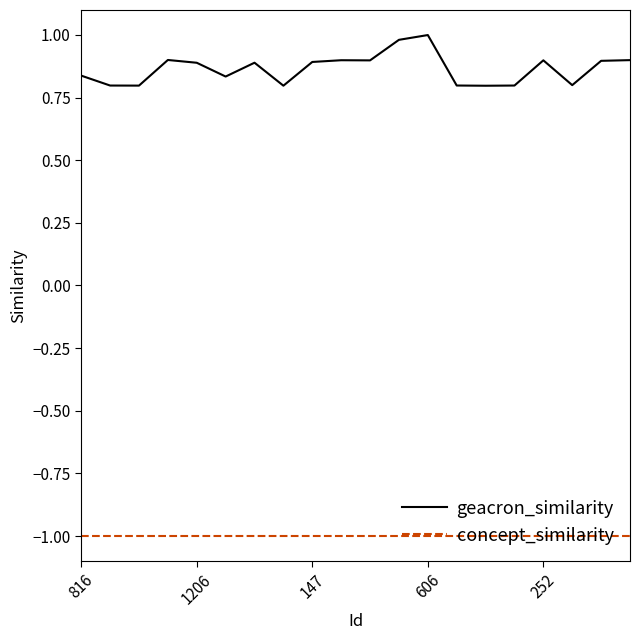

Which series has the largest total across all categories?

geacron_similarity